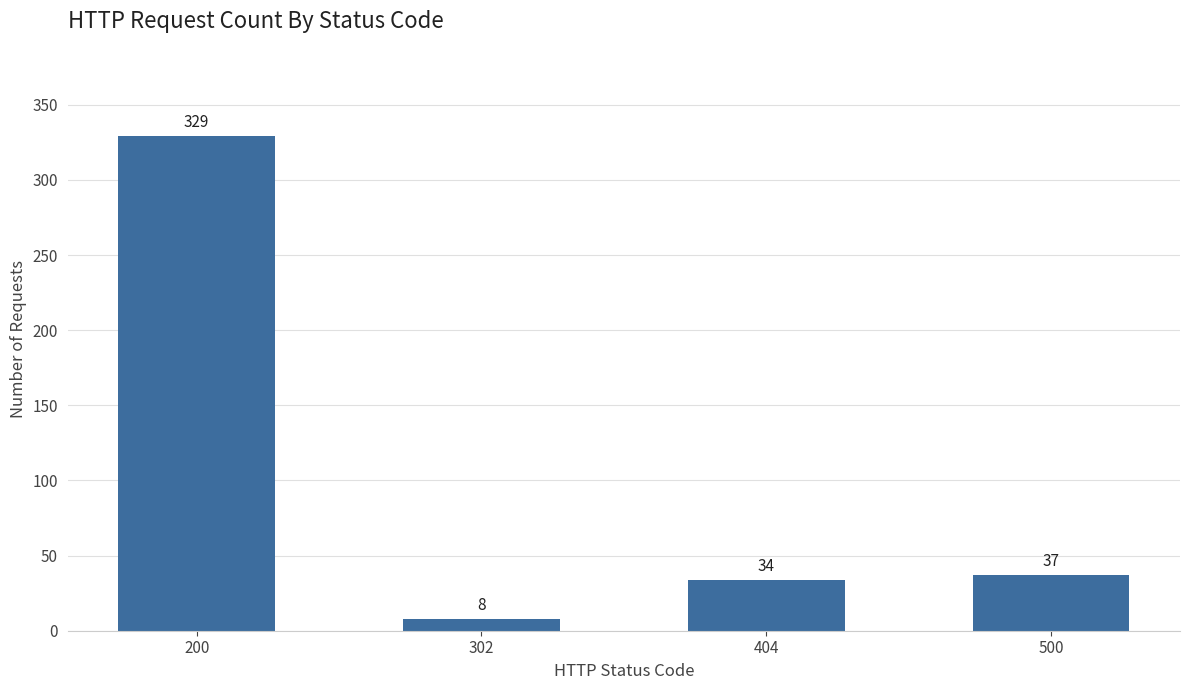

The chart shows a value of 329 at 200. True or false?

True